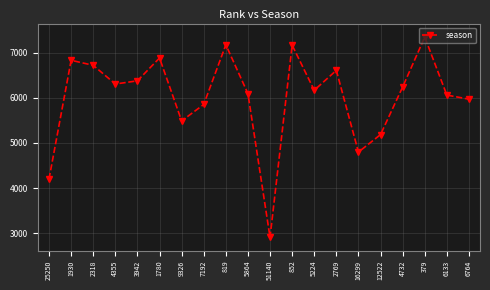

What is the sum of the values at 5864 and 5224?

12256